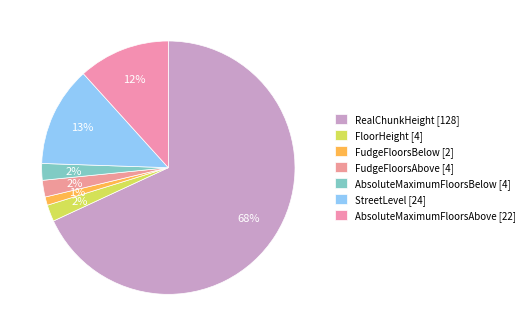

Count the number of slices in the pie.

7